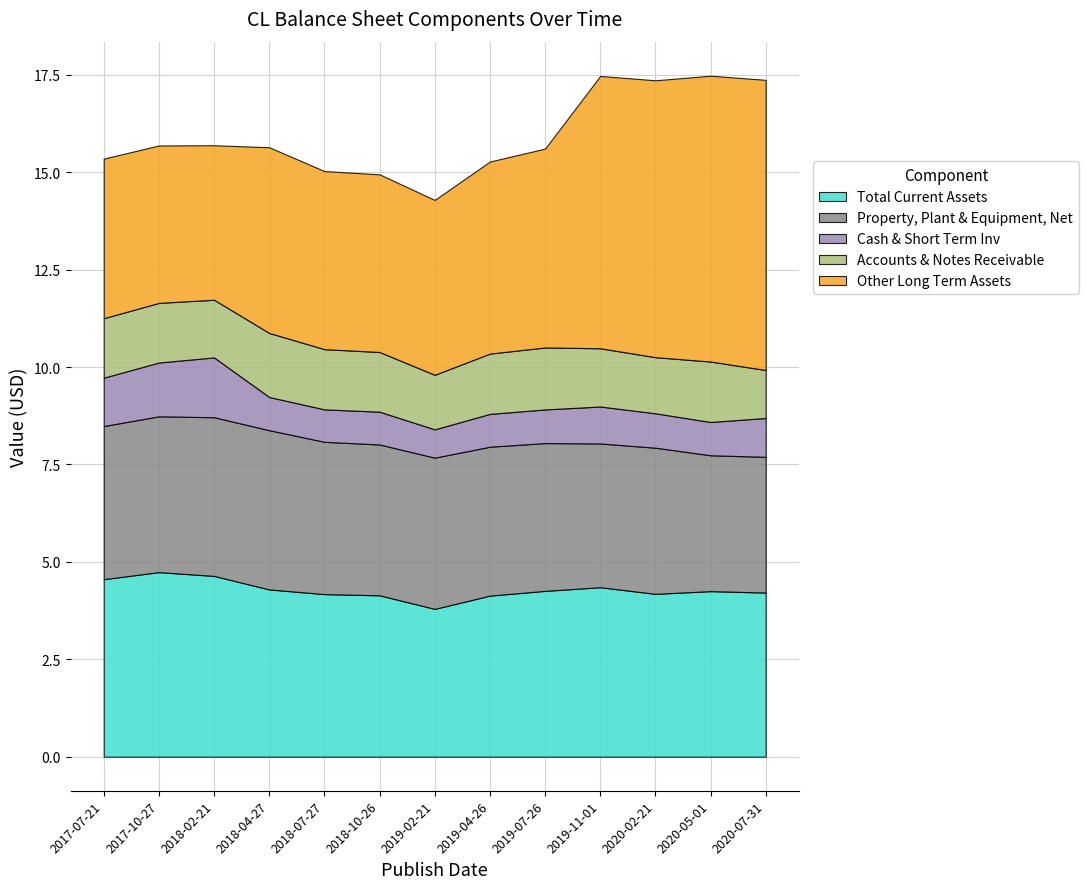

Reading left to right, extract all data points from this chart.

Total Current Assets: 2017-07-21=4555000000	2017-10-27=4736000000	2018-02-21=4639000000	2018-04-27=4292000000	2018-07-27=4172000000	2018-10-26=4141000000	2019-02-21=3793000000	2019-04-26=4133000000	2019-07-26=4255000000	2019-11-01=4349000000	2020-02-21=4179000000	2020-05-01=4248000000	2020-07-31=4212000000
Property, Plant & Equipment, Net: 2017-07-21=3930000000	2017-10-27=3999000000	2018-02-21=4072000000	2018-04-27=4087000000	2018-07-27=3908000000	2018-10-26=3871000000	2019-02-21=3881000000	2019-04-26=3821000000	2019-07-26=3793000000	2019-11-01=3689000000	2020-02-21=3750000000	2020-05-01=3487000000	2020-07-31=3483000000
Cash & Short Term Inv: 2017-07-21=1241000000	2017-10-27=1380000000	2018-02-21=1535000000	2018-04-27=851000000	2018-07-27=833000000	2018-10-26=841000000	2019-02-21=726000000	2019-04-26=843000000	2019-07-26=863000000	2019-11-01=948000000	2020-02-21=883000000	2020-05-01=854000000	2020-07-31=997000000
Accounts & Notes Receivable: 2017-07-21=1526000000	2017-10-27=1530000000	2018-02-21=1480000000	2018-04-27=1644000000	2018-07-27=1545000000	2018-10-26=1532000000	2019-02-21=1400000000	2019-04-26=1547000000	2019-07-26=1590000000	2019-11-01=1495000000	2020-02-21=1440000000	2020-05-01=1551000000	2020-07-31=1231000000
Other Long Term Assets: 2017-07-21=4095000000	2017-10-27=4040000000	2018-02-21=3965000000	2018-04-27=4765000000	2018-07-27=4570000000	2018-10-26=4559000000	2019-02-21=4487000000	2019-04-26=4929000000	2019-07-26=5103000000	2019-11-01=6988000000	2020-02-21=7105000000	2020-05-01=7335000000	2020-07-31=7446000000